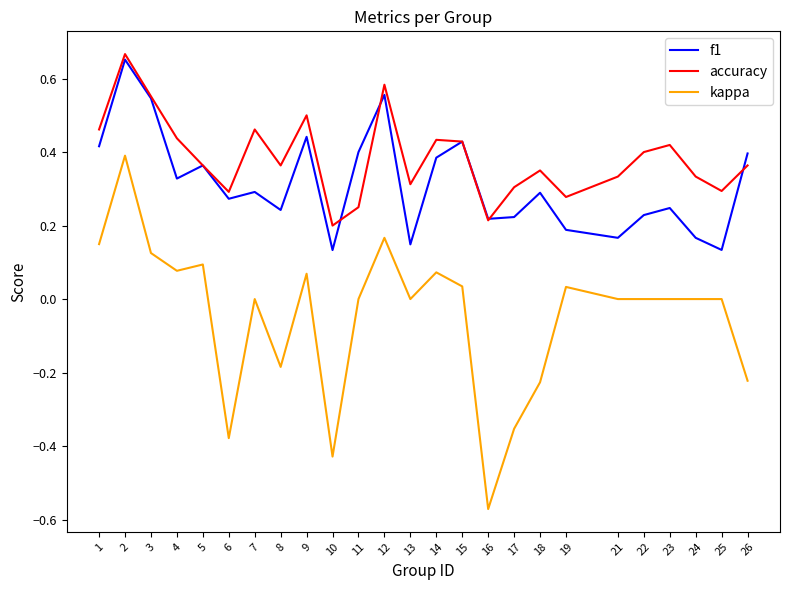

In f1, how many points are lower than both neighbors (excluding endpoints)?

8